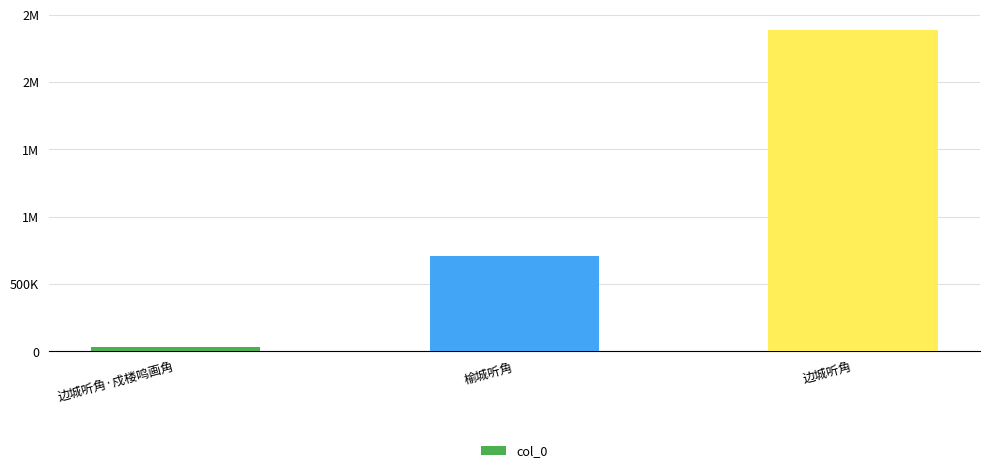

How many values are between 29191 and 2383868?

3